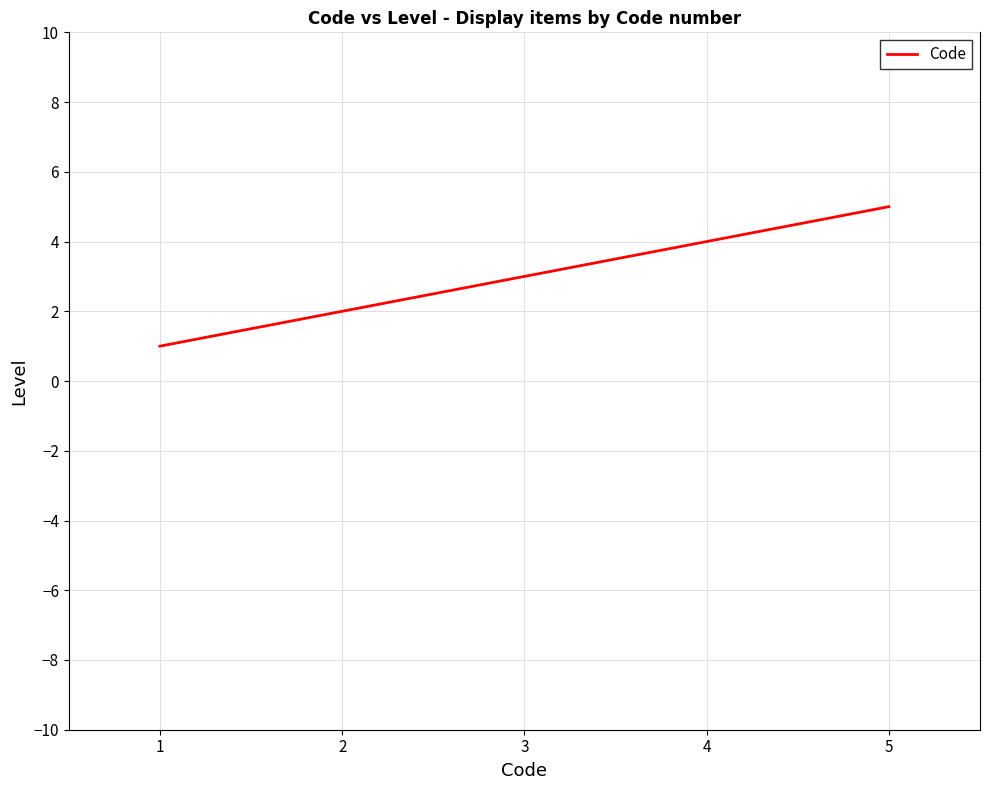

How many lines are shown in the chart?

1